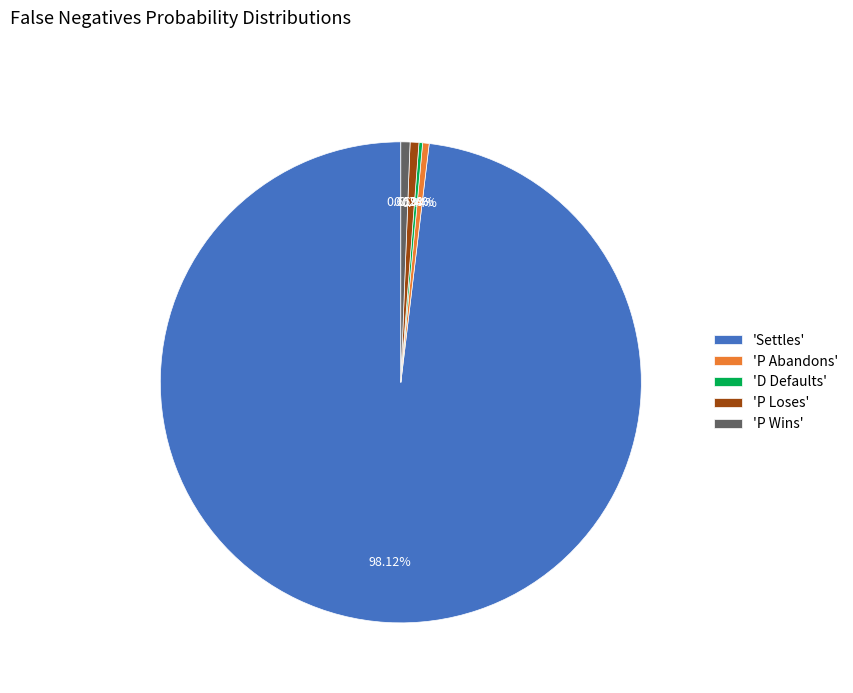

Do 'Settles' and 'P Wins' together represent more than half of the pie?

Yes